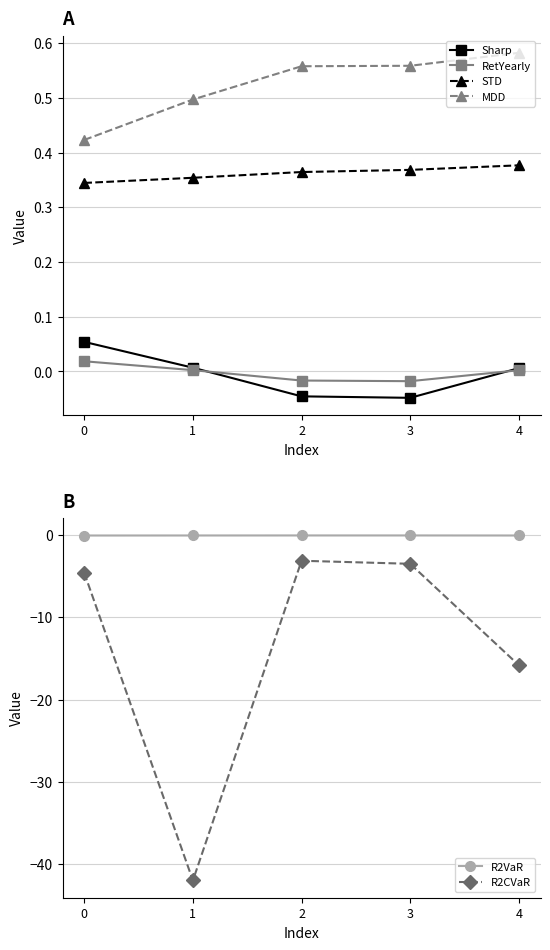

Rank the series by their maximum value, from highest to lowest.

MDD, STD, Sharp, RetYearly, R2VaR, R2CVaR